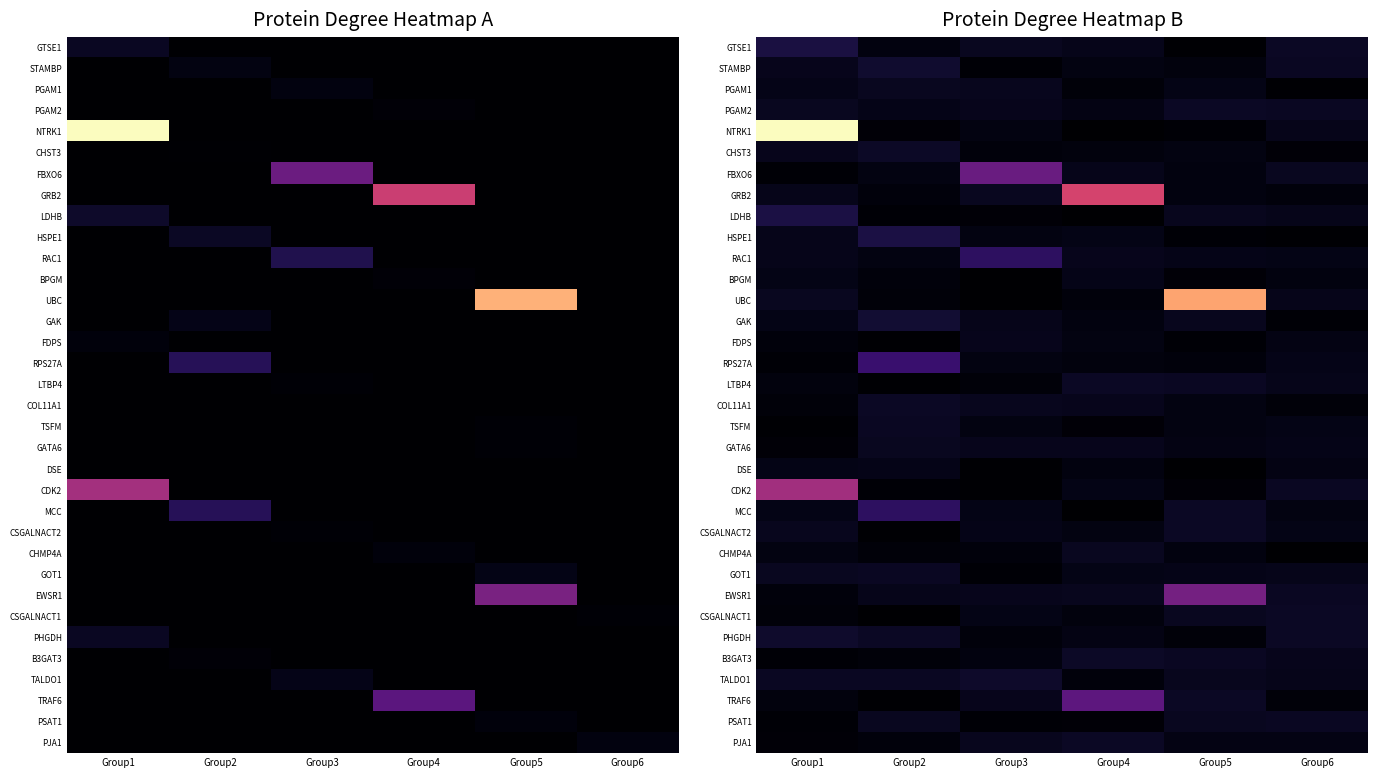

True or false: FDPS has a value of 5.3 at Group2.

False